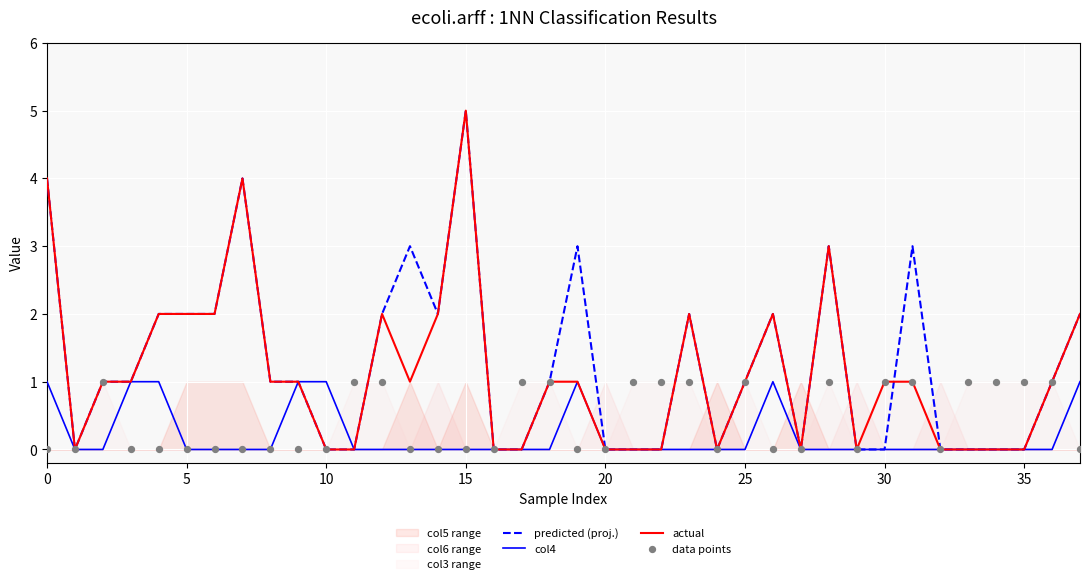

At how many categories does at least one series exceed 0?

31